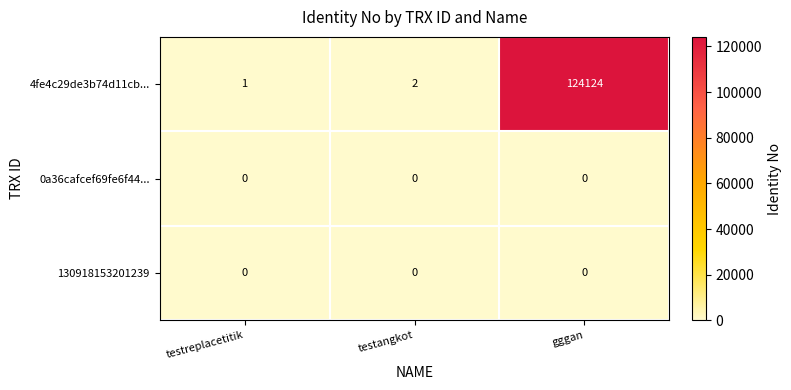

Is it true that 130918153201239 equals 0 at testreplacetitik?

True